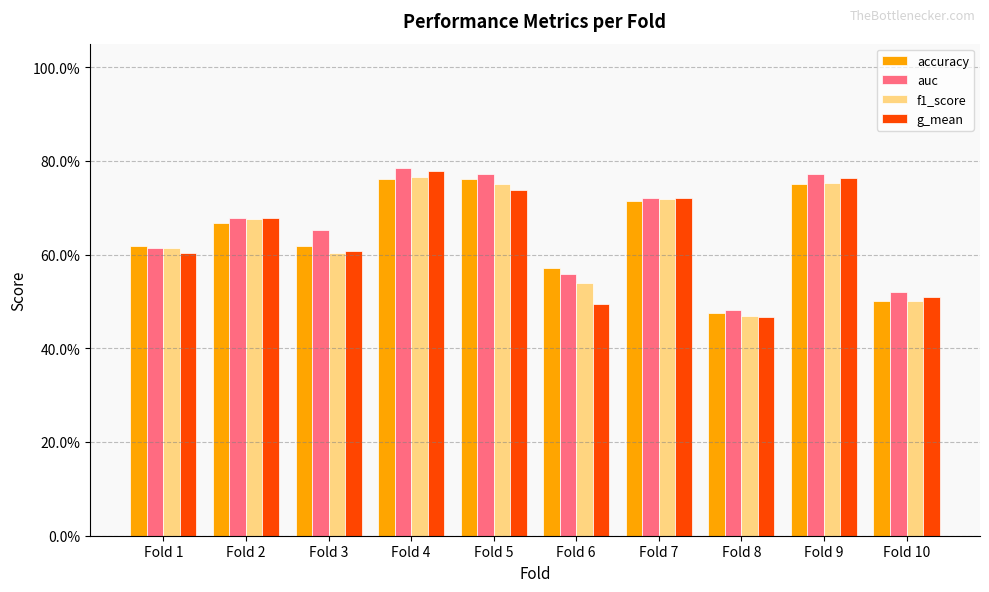

Does the chart contain stacked bars?

No